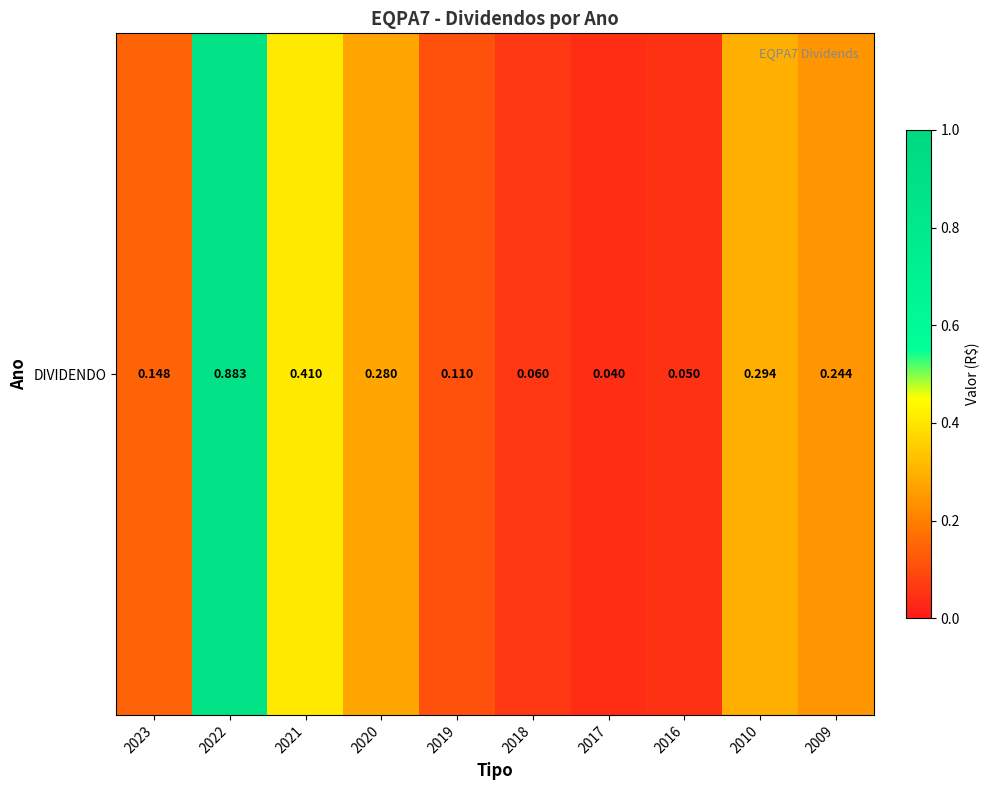

What is the difference between the values at 2009 and 2016?

0.2